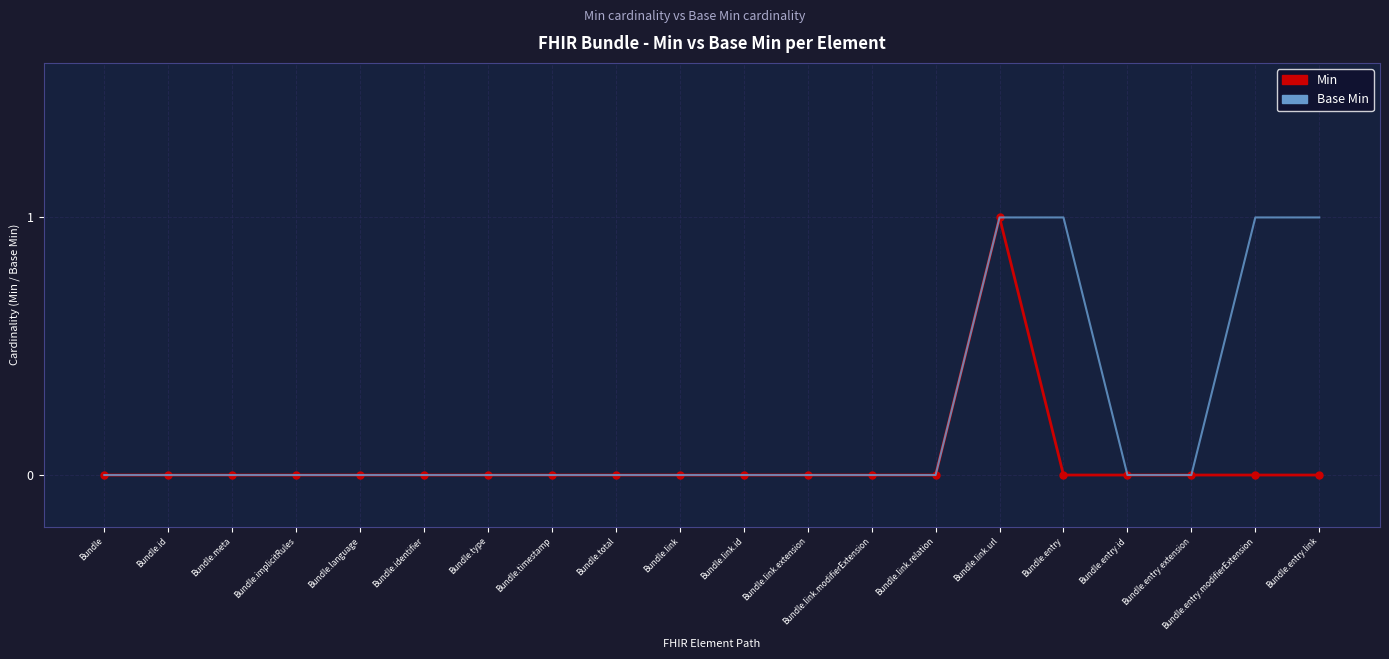

List the series in order of their overall mean, highest first.

Base Min, Min